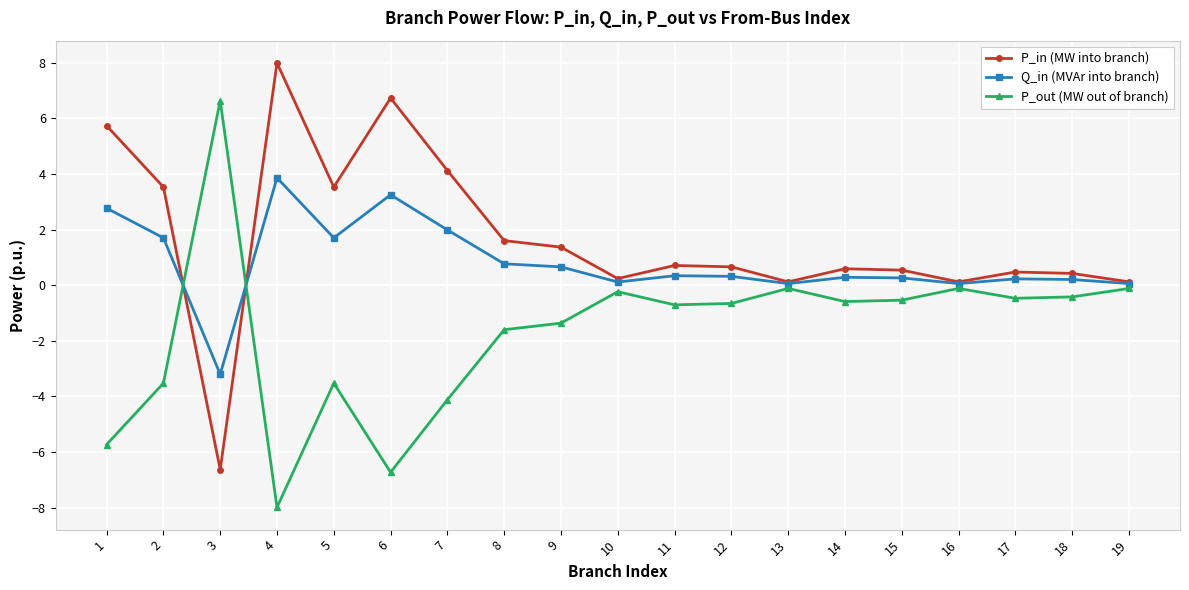

At which category does the chart reach its minimum across all series?

4